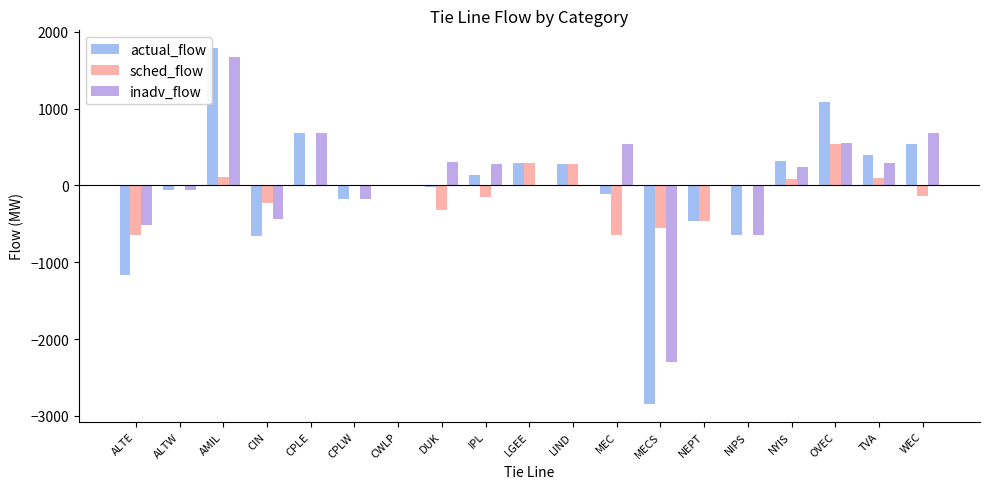

True or false: actual_flow has a value of 541 at WEC.

True